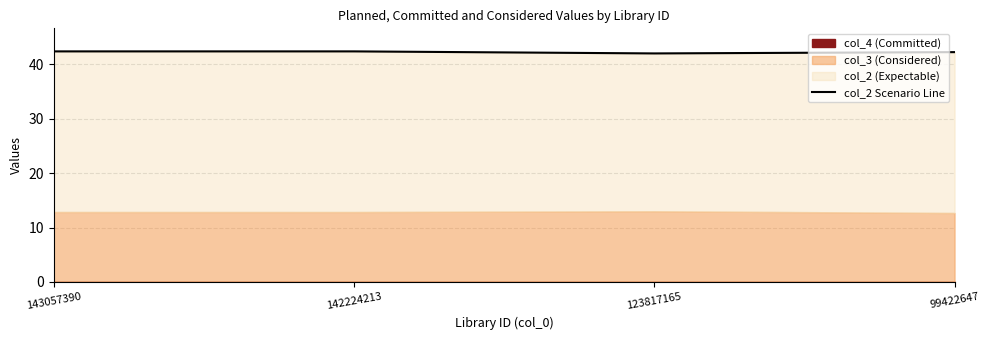

Approximately how many times larger is the value at 123817165 compared to 142224213?

1.0